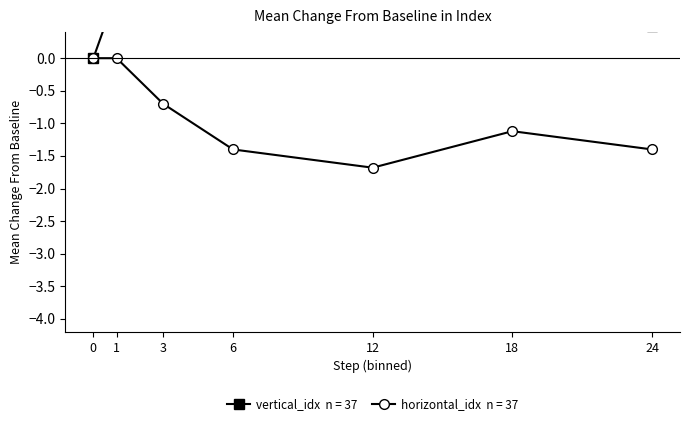

True or false: horizontal_idx has a value of -0.0 at 1.

True